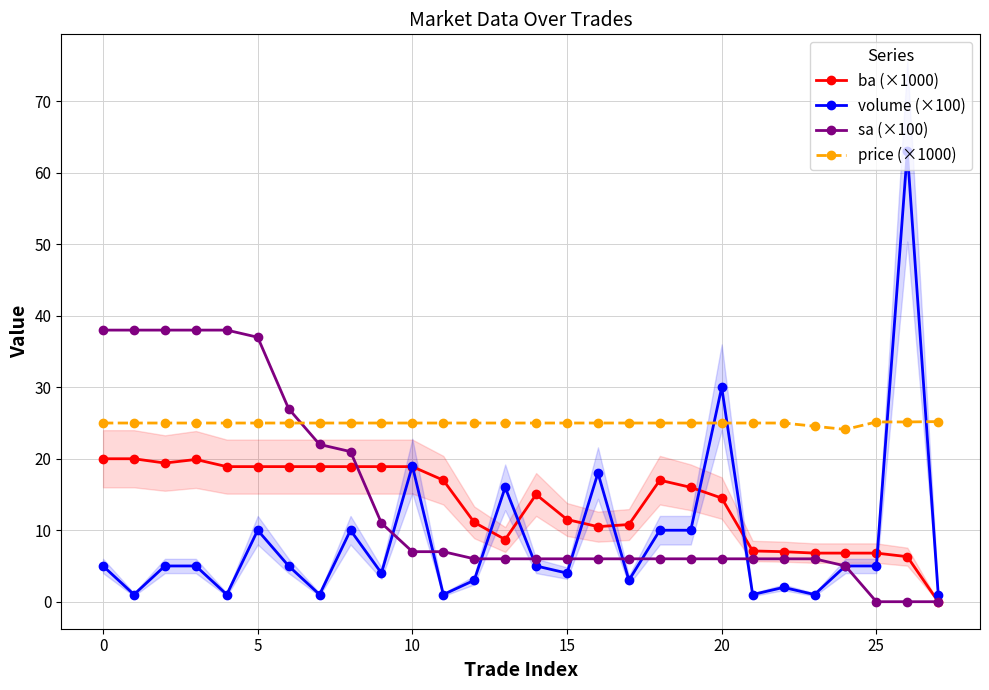

The value of ba (×1000) at 12 is 15.0. True or false?

False